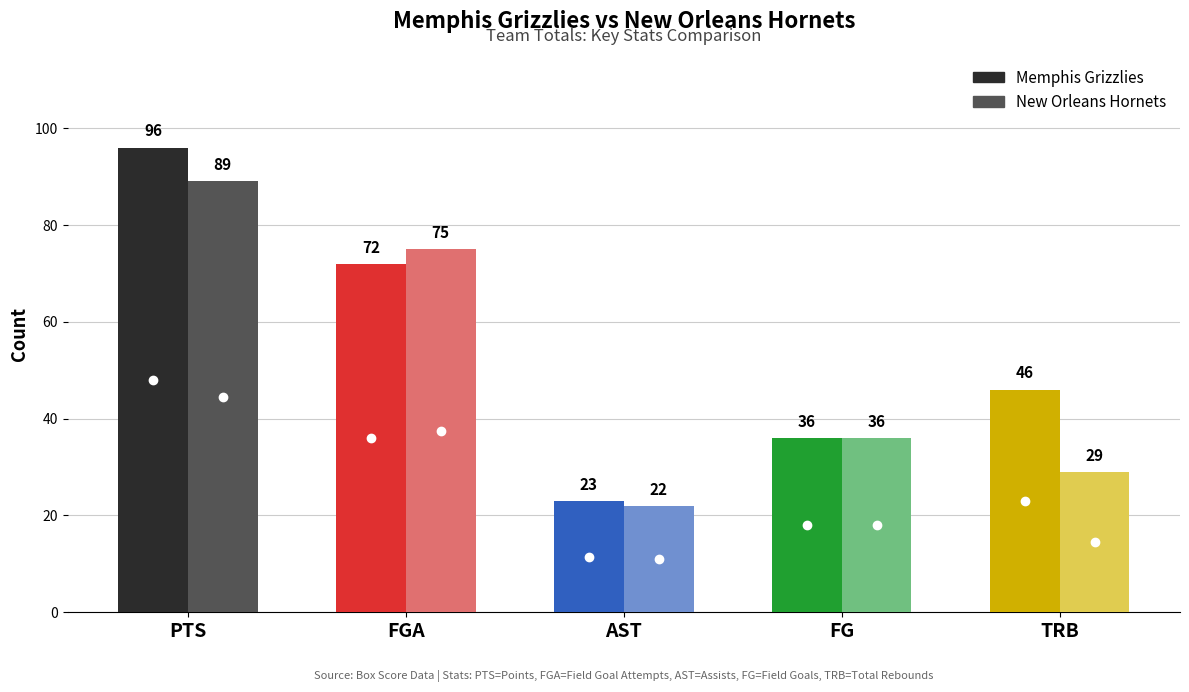

Is it true that team_totals_trb equals 39 at team_totals_fga?

False